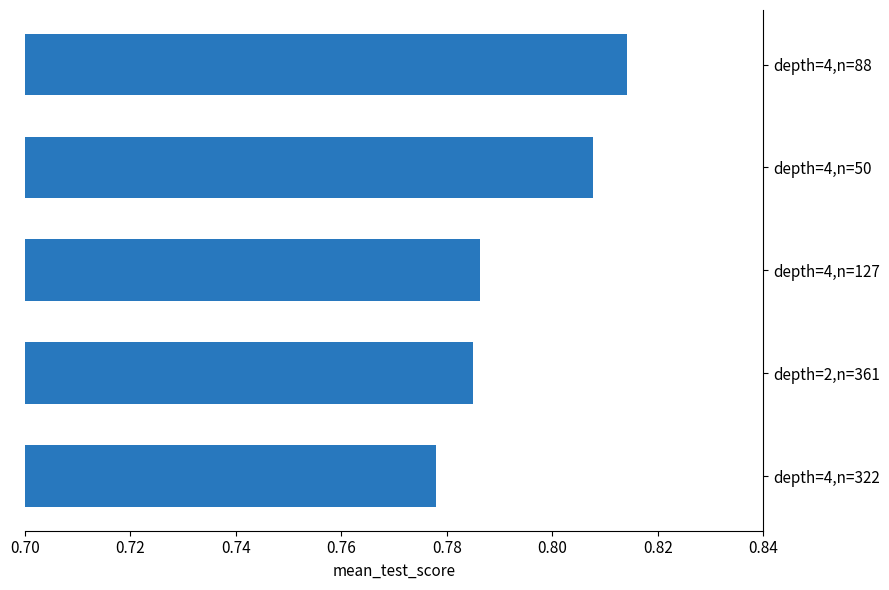

How many categories are shown in the chart?

5